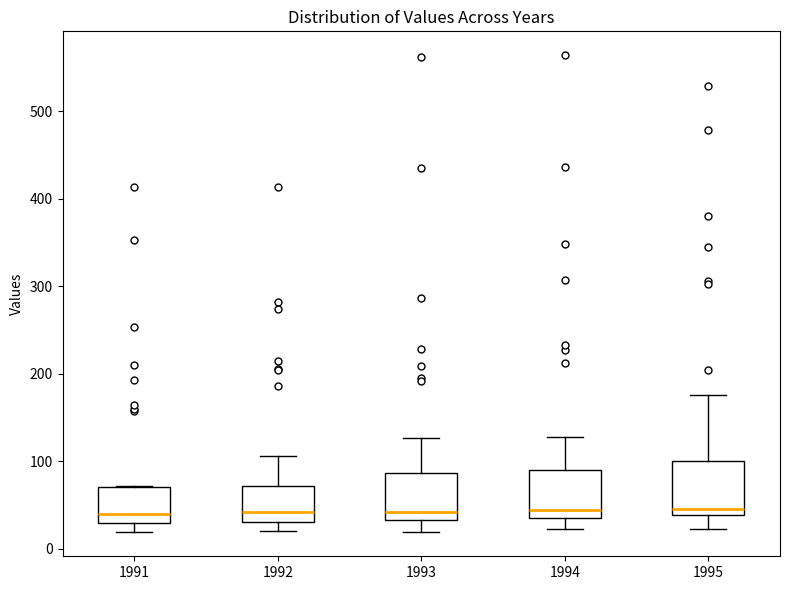

Reading left to right, read every box against the y-axis: the position of its median line, the range the box covers, and the ends of its whiskers. The values are not printed on the chart, so give them approximately, as read against the axis.

1991: median 40, box 30 to 70, whiskers 20 to 70
1992: median 40, box 30 to 70, whiskers 20 to 110
1993: median 40, box 30 to 90, whiskers 20 to 130
1994: median 40, box 30 to 90, whiskers 20 to 130
1995: median 50, box 40 to 100, whiskers 20 to 180